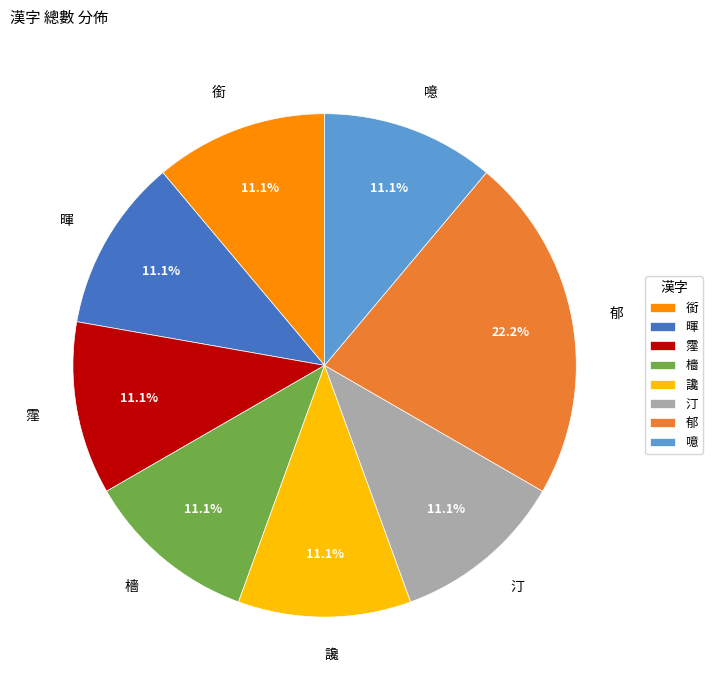

To the nearest percent, what is the difference between the largest and smallest slice percentages?

11%